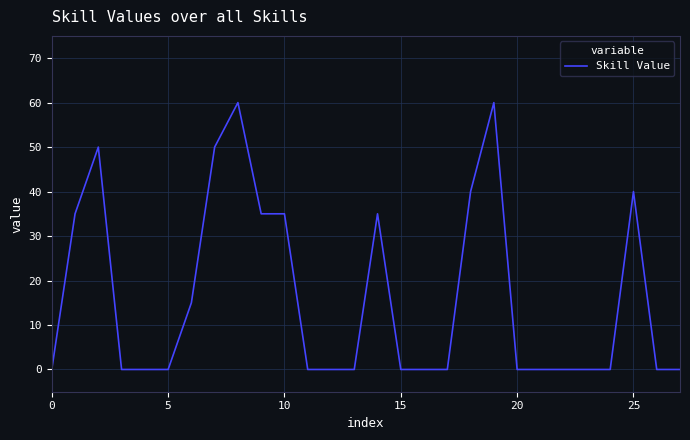

What is the greatest value displayed?

60